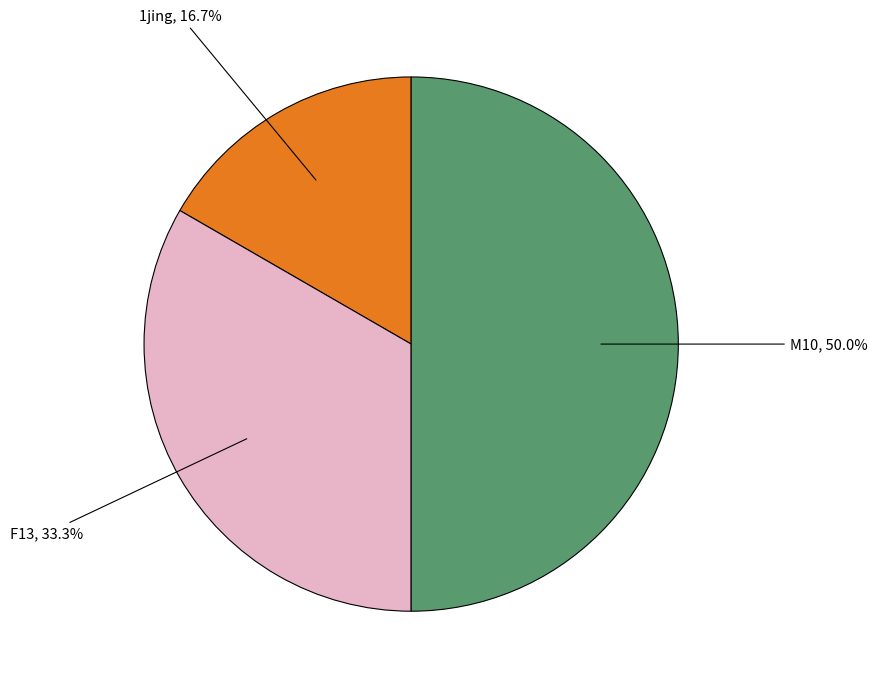

Rank the categories by value from lowest to highest.

1jing, F13, M10